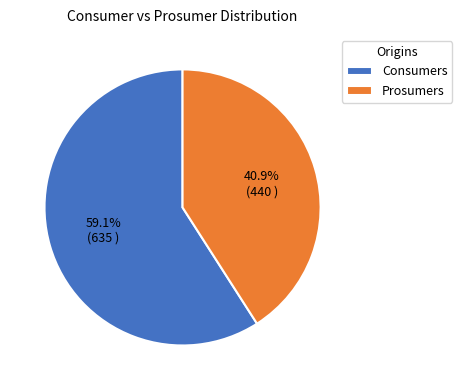

To the nearest percent, what is the difference between the Consumers and Prosumers slice percentages?

18%